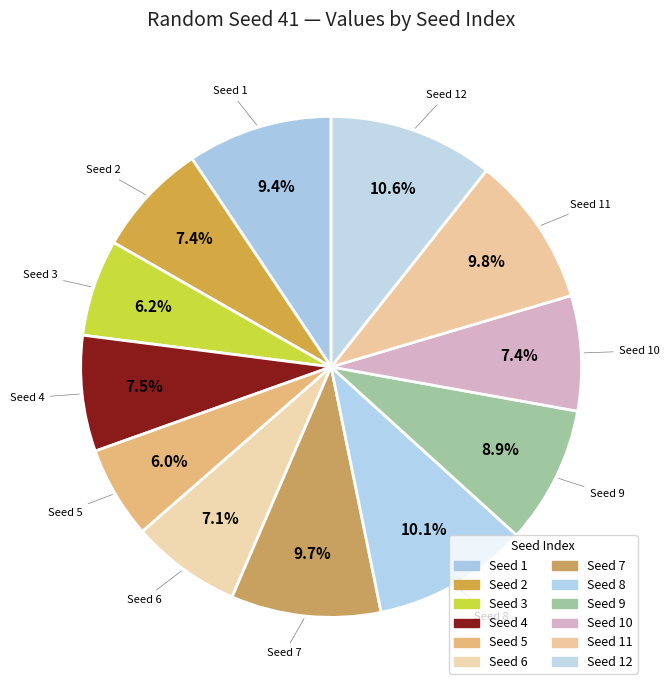

Which slice is the largest?

Seed 12